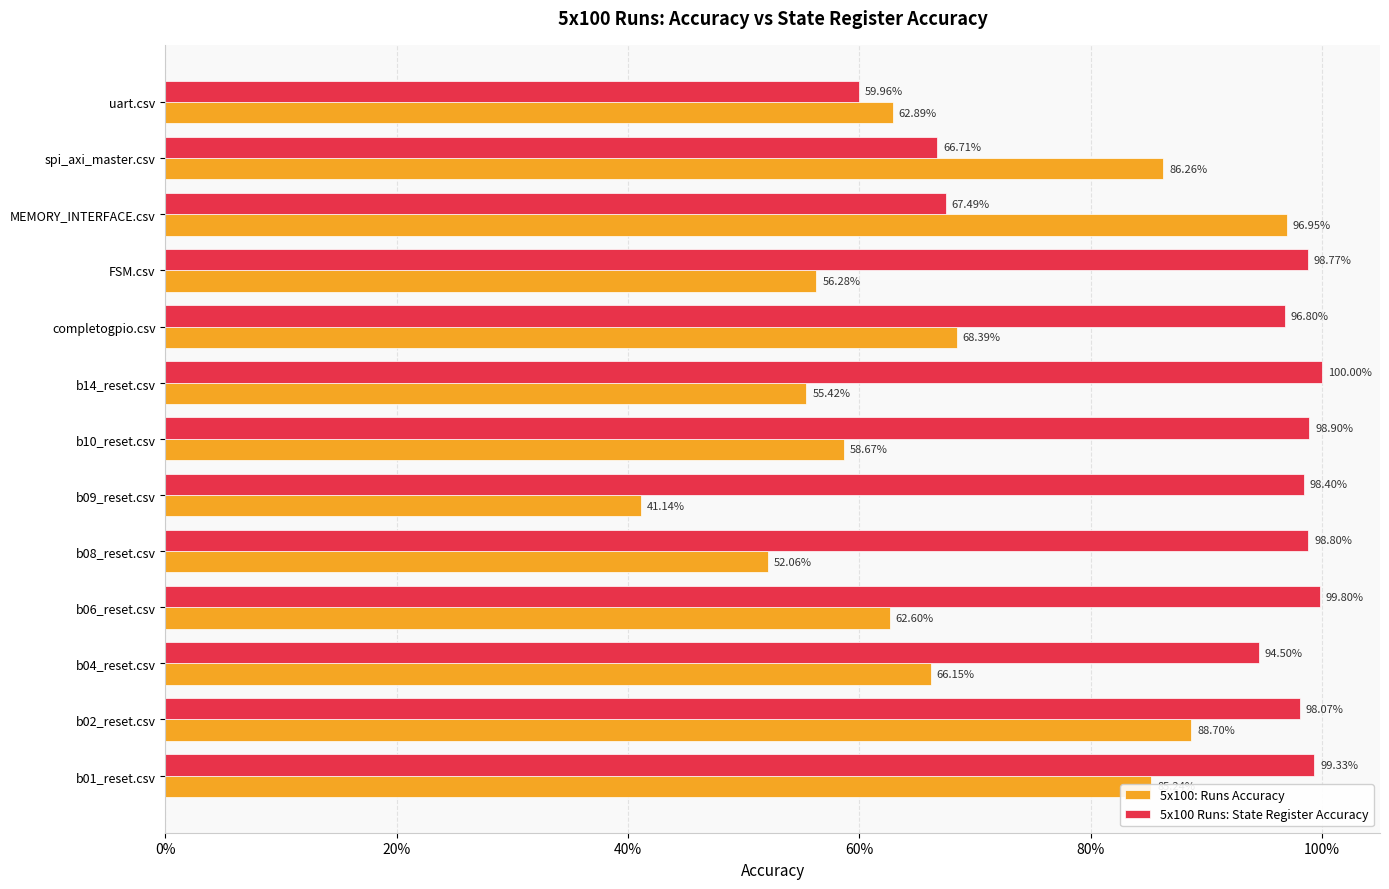

What is the difference between the maximum and minimum values in the 5x100 Runs: State Register Accuracy series?

0.4